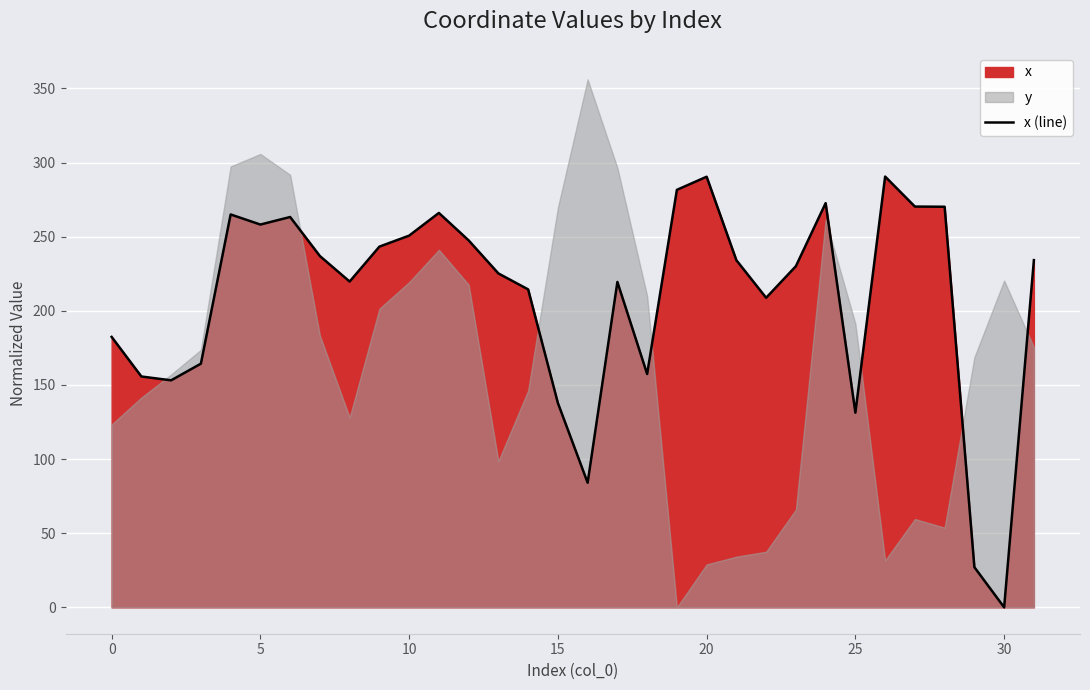

Which category has the lowest value in the x (line) series?

30